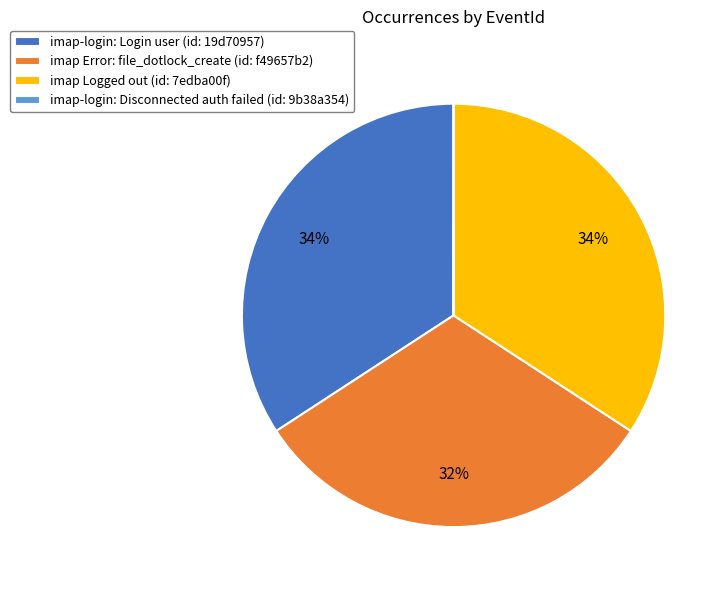

To the nearest percent, what is the average slice percentage?

25%